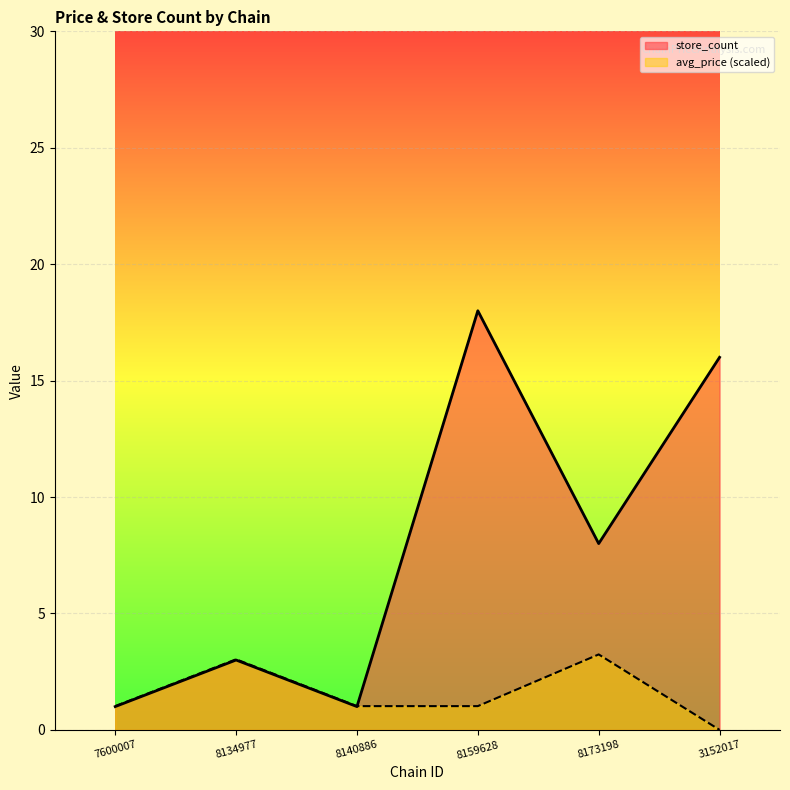

What is the sum of all store_count values?

47.0